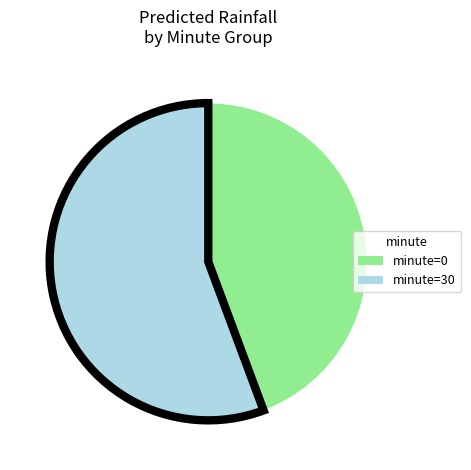

Is it true that minute=30 is 60% of the pie?

False